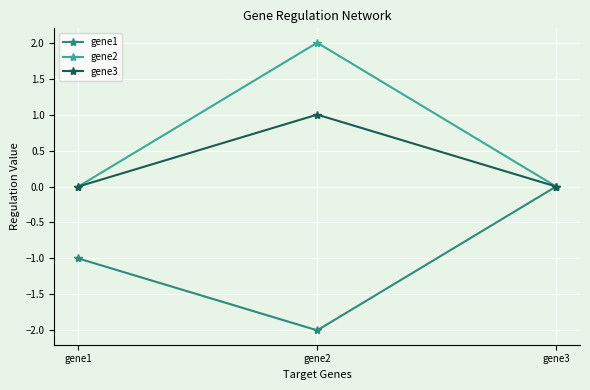

At which category does the chart reach its minimum across all series?

gene2